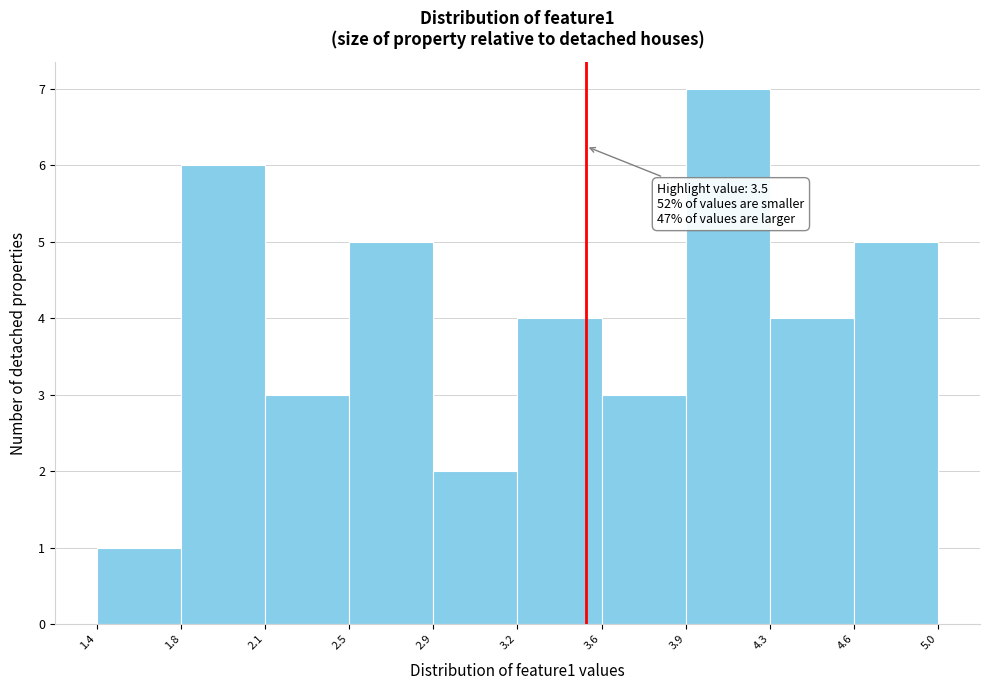

Reading left to right, what are all the values shown in this chart?

1.4=1	1.8=6	2.1=3	2.5=5	2.9=2	3.2=4	3.6=3	3.9=7	4.3=4	5.0=5